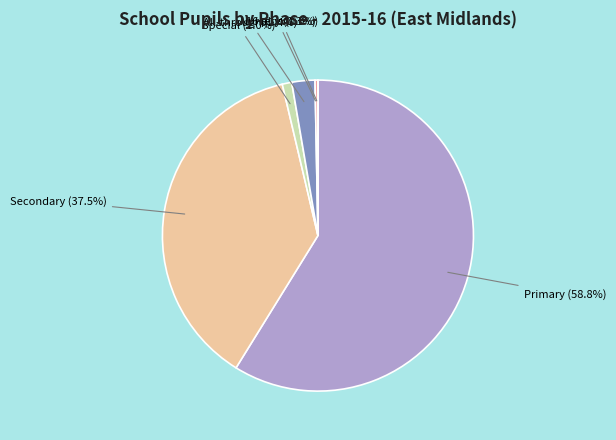

Does any single category account for the majority?

Yes